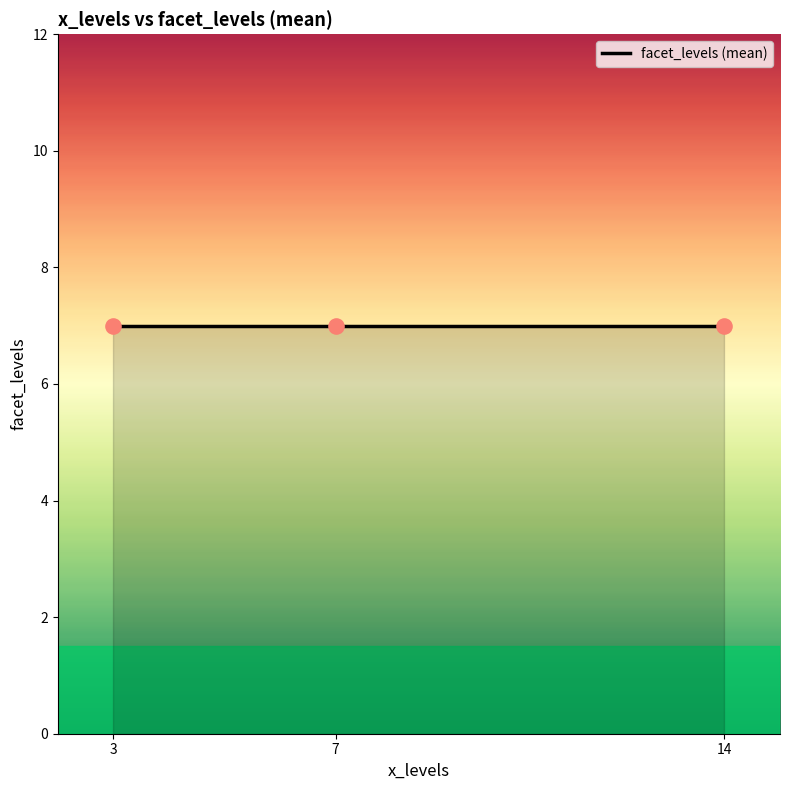

Which has a higher value, 3 or 14?

3